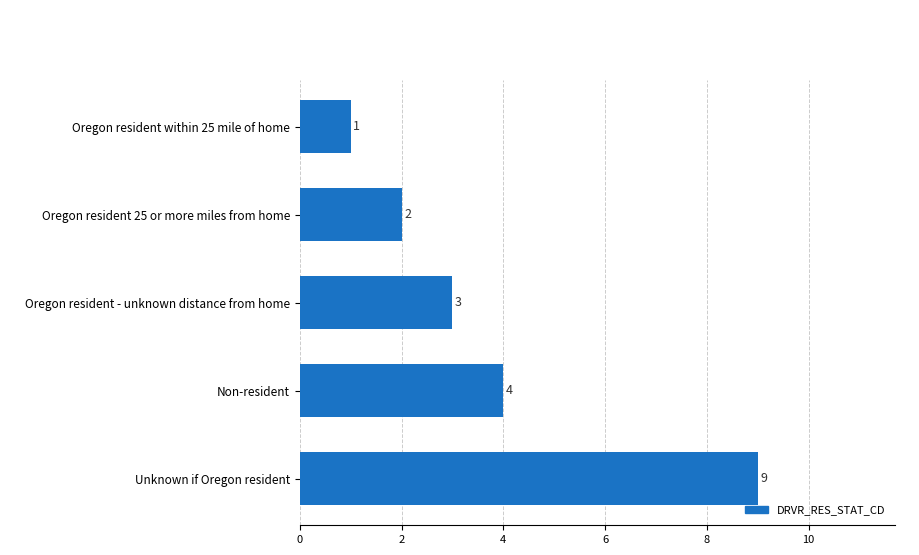

What is the sum of all values?

19